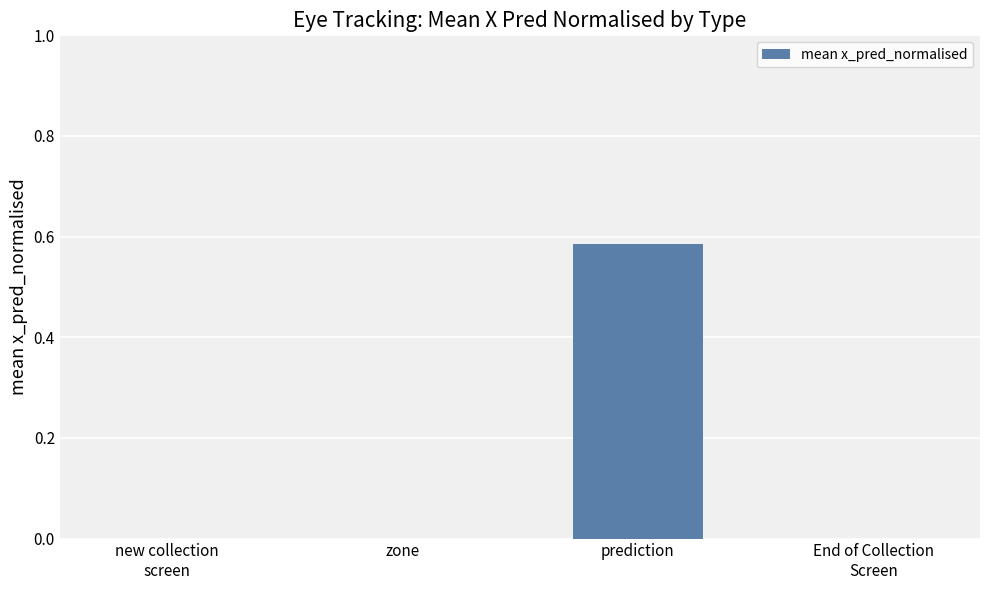

What is the change in value from zone to prediction?

+0.6